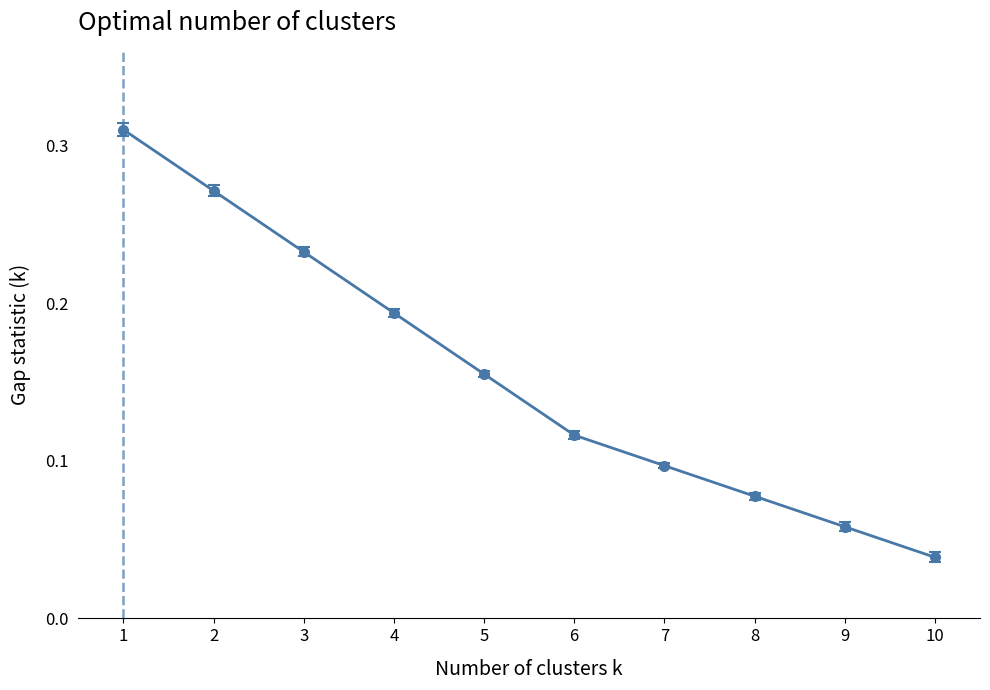

The chart shows a value of 0.1 at 6. True or false?

True